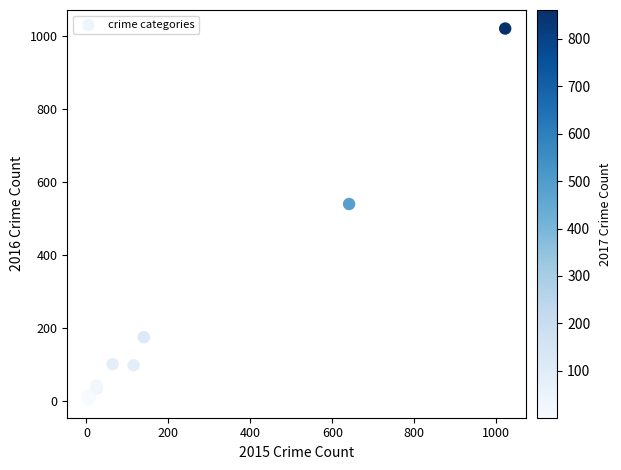

What Y value in the scatter plot is closest to 513?

540